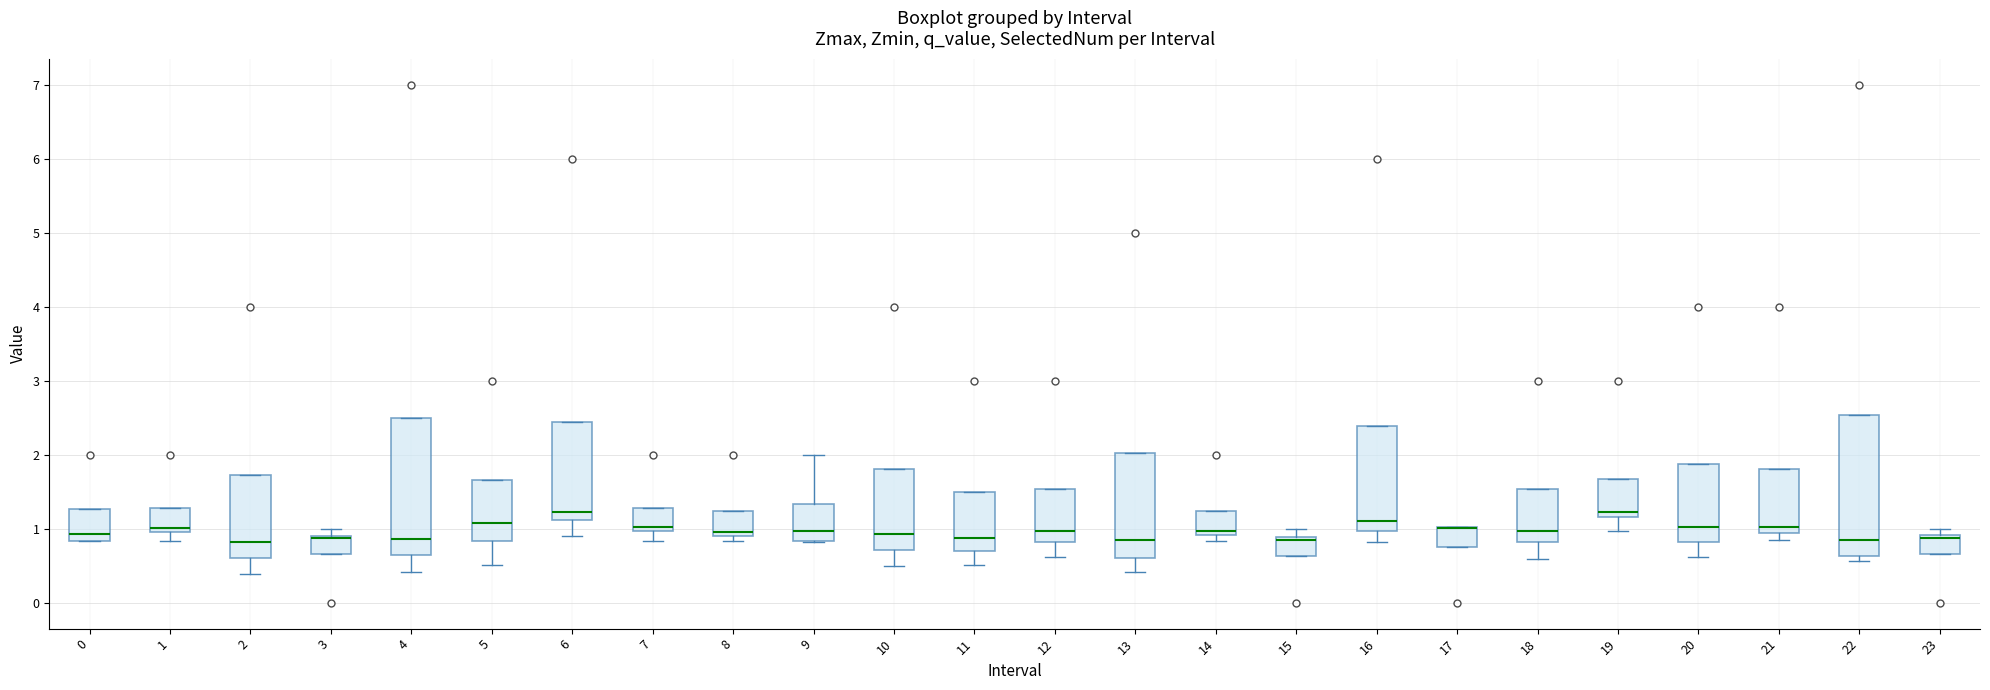

Reading left to right, transcribe this box plot: for each box, give where its median line is, the range the box spans, and where its two whiskers end, as read against the y-axis. The values are not printed on the chart, so give them approximately, as read against the axis.

0: median 0.9, box 0.8 to 1.3, whiskers 0.8 to 1.3
1: median 1.0 (just above the box's lower edge), box 1.0 to 1.3, whiskers 0.8 to 1.3
2: median 0.8, box 0.6 to 1.7, whiskers 0.4 to 1.7
3: median 0.9 (just below the box's upper edge), box 0.7 to 0.9, whiskers 0.7 to 1.0
4: median 0.9, box 0.6 to 2.5, whiskers 0.4 to 2.5
5: median 1.1, box 0.8 to 1.7, whiskers 0.5 to 1.7
6: median 1.2, box 1.1 to 2.4, whiskers 0.9 to 2.4
7: median 1.0 (just above the box's lower edge), box 1.0 to 1.3, whiskers 0.8 to 1.3
8: median 1.0, box 0.9 to 1.2, whiskers 0.8 to 1.2
9: median 1.0, box 0.8 to 1.3, whiskers 0.8 to 2.0
10: median 0.9, box 0.7 to 1.8, whiskers 0.5 to 1.8
11: median 0.9, box 0.7 to 1.5, whiskers 0.5 to 1.5
12: median 1.0, box 0.8 to 1.5, whiskers 0.6 to 1.5
13: median 0.8, box 0.6 to 2.0, whiskers 0.4 to 2.0
14: median 1.0, box 0.9 to 1.2, whiskers 0.8 to 1.2
15: median 0.8, box 0.6 to 0.9, whiskers 0.6 to 1.0
16: median 1.1, box 1.0 to 2.4, whiskers 0.8 to 2.4
17: median 1.0 (drawn on the box's upper edge), box 0.8 to 1.0, whiskers 0.8 to 1.0
18: median 1.0, box 0.8 to 1.5, whiskers 0.6 to 1.5
19: median 1.2 (just above the box's lower edge), box 1.2 to 1.7, whiskers 1.0 to 1.7
20: median 1.0, box 0.8 to 1.9, whiskers 0.6 to 1.9
21: median 1.0, box 0.9 to 1.8, whiskers 0.9 (just below the box's lower edge) to 1.8
22: median 0.8, box 0.6 to 2.5, whiskers 0.6 (just below the box's lower edge) to 2.5
23: median 0.9 (drawn on the box's upper edge), box 0.7 to 0.9, whiskers 0.7 to 1.0